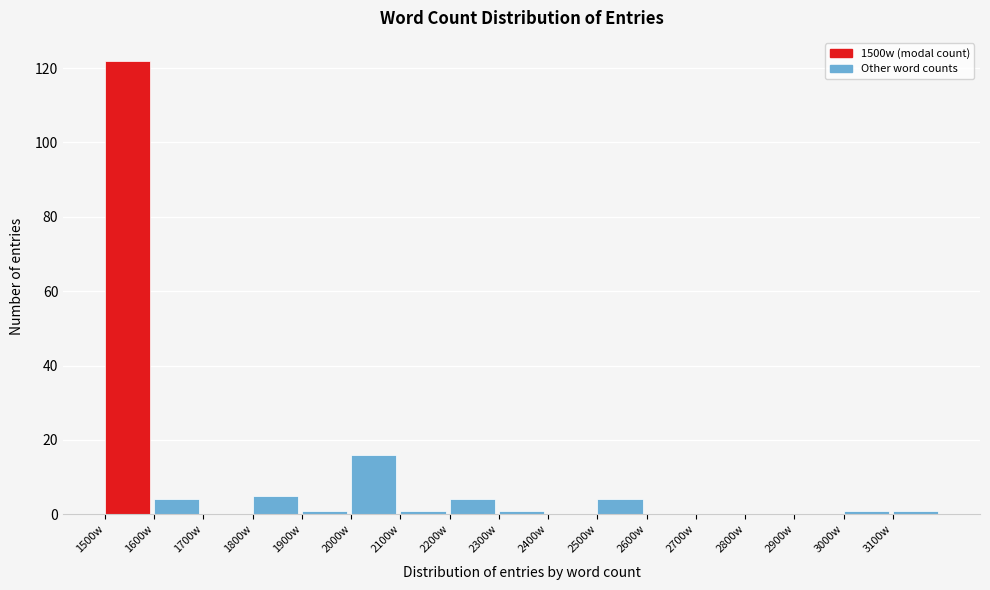

How tall is the bar that spans 1800 to 1900 on the x-axis? The values are not printed on the chart, so give them approximately, as read against the axis.

6